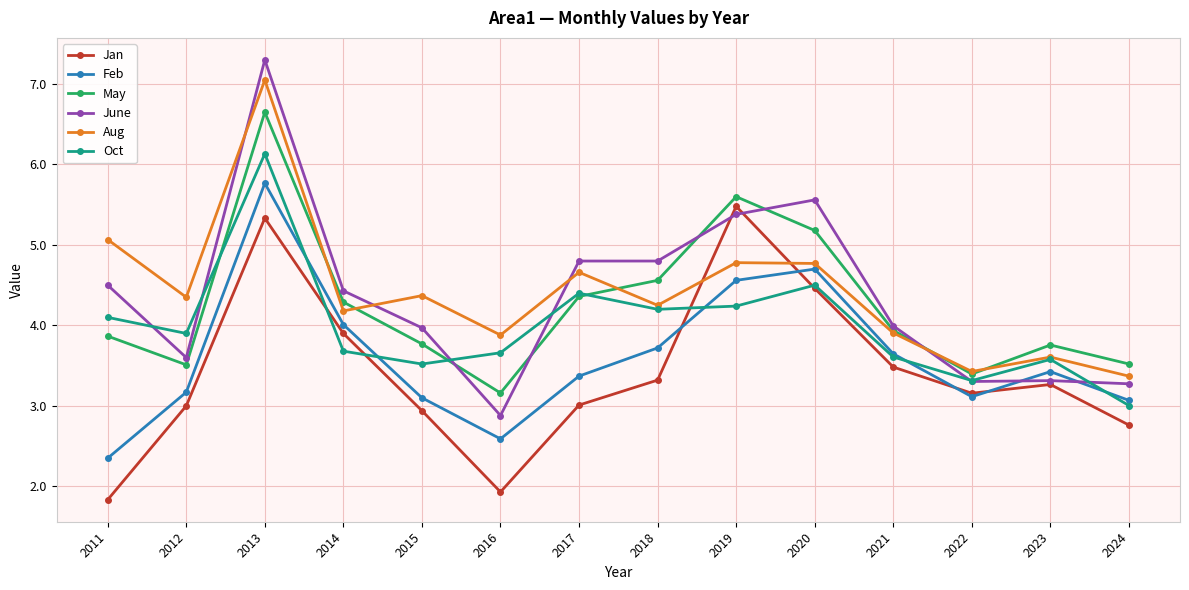

Rank the series by their maximum value, from lowest to highest.

Jan, Feb, Oct, May, Aug, June